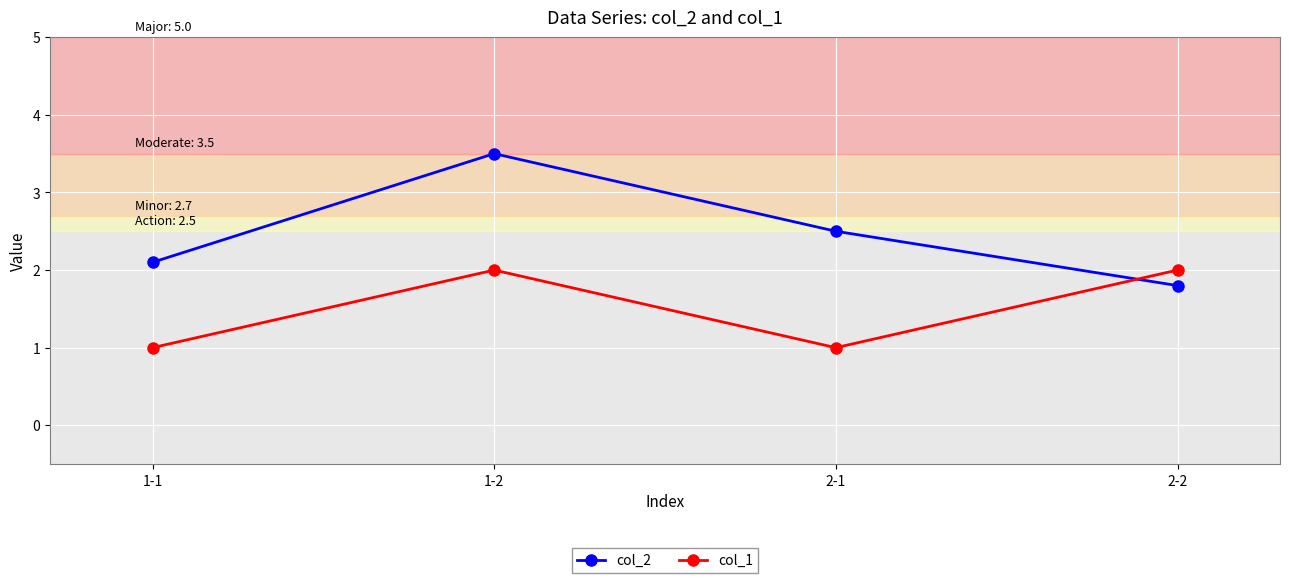

Where do col_1 and col_2 first cross each other?

2-1 and 2-2